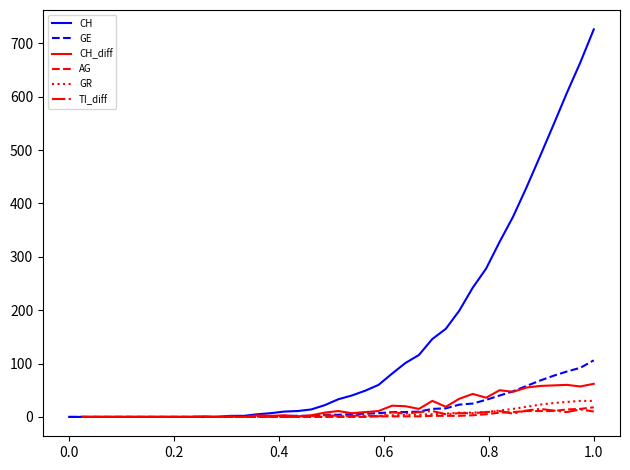

What are all the series names shown in the legend?

CH, GE, CH_diff, AG, GR, TI_diff